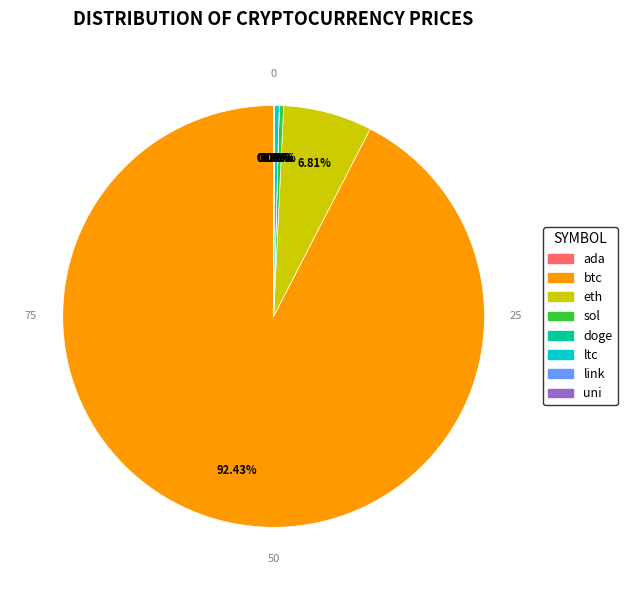

Which slice is the largest?

btc